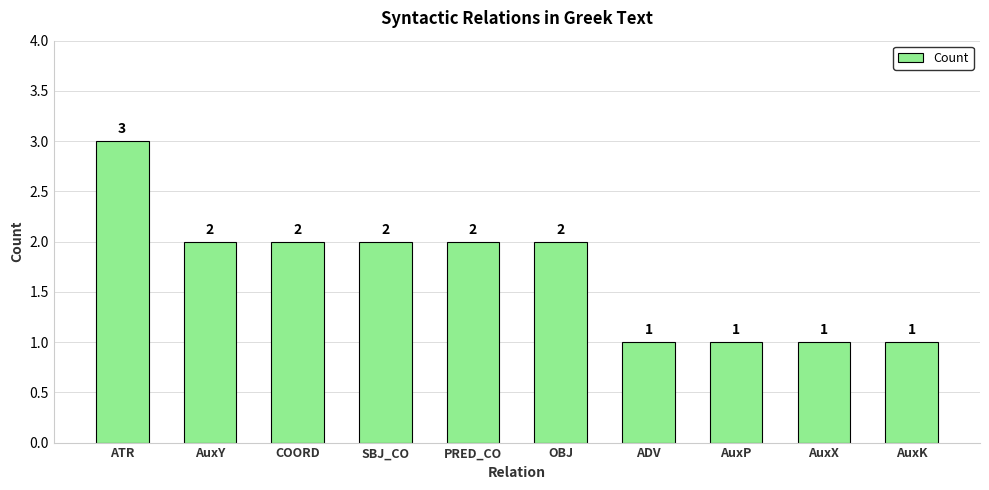

What is the label of the 2nd bar from the right?

AuxX